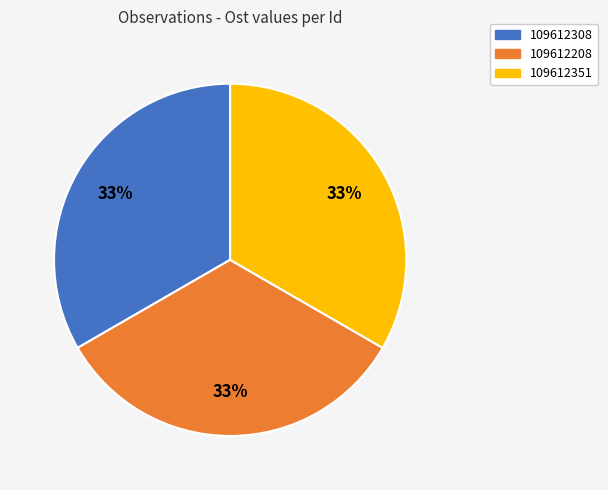

Count the number of slices in the pie.

3